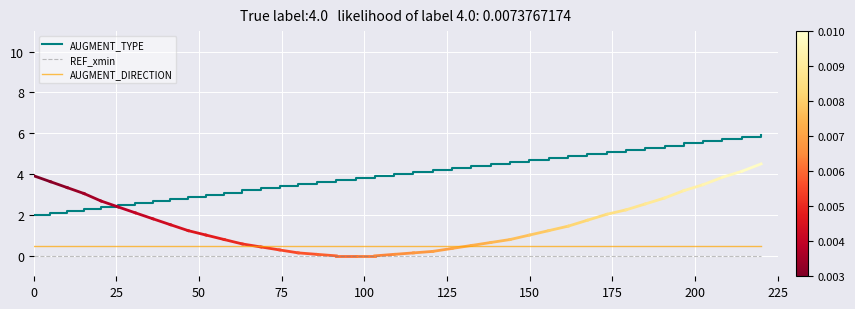

Which series has the widest spread of values?

AUGMENT_TYPE